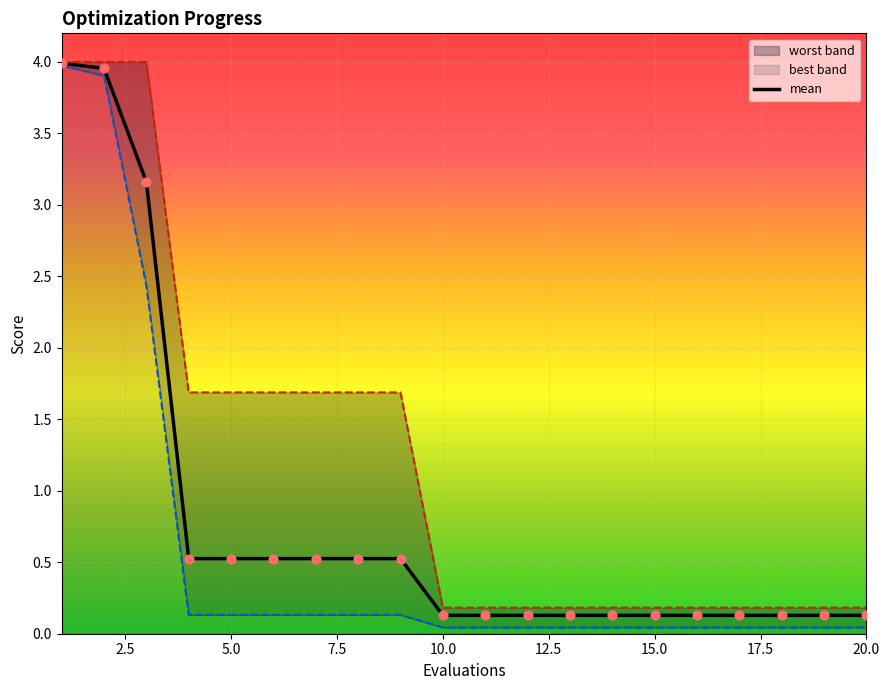

Which series contains the highest Y value?

worst